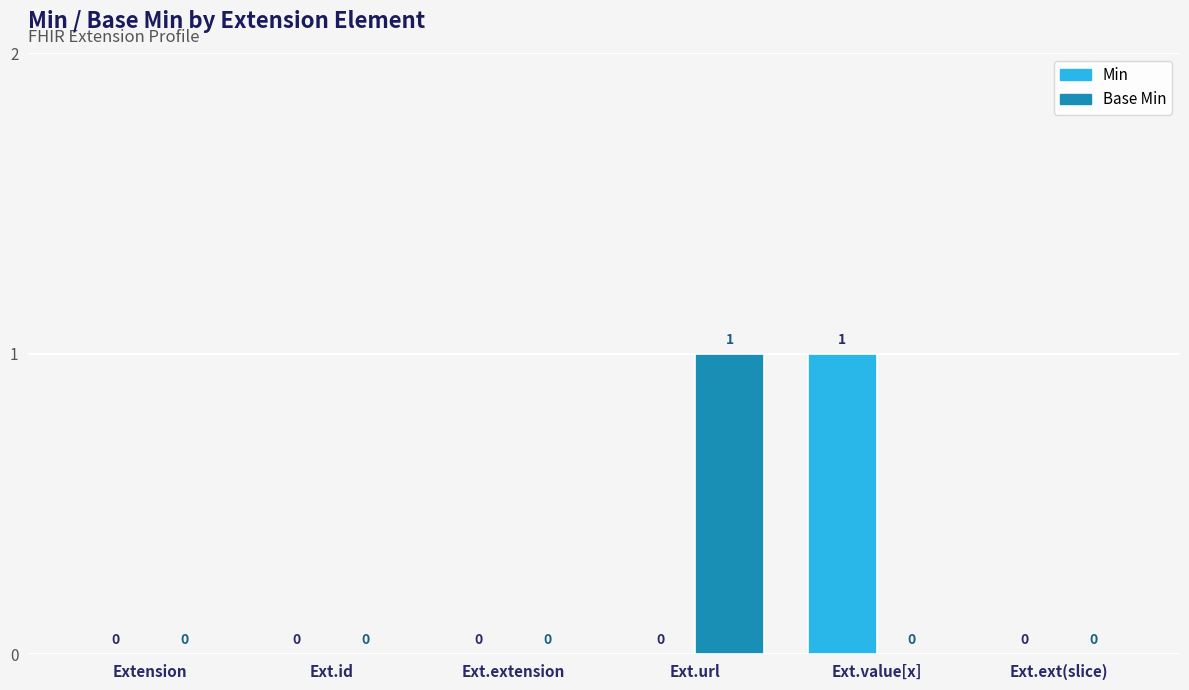

What are all the series names shown in the legend?

Min, Base Min